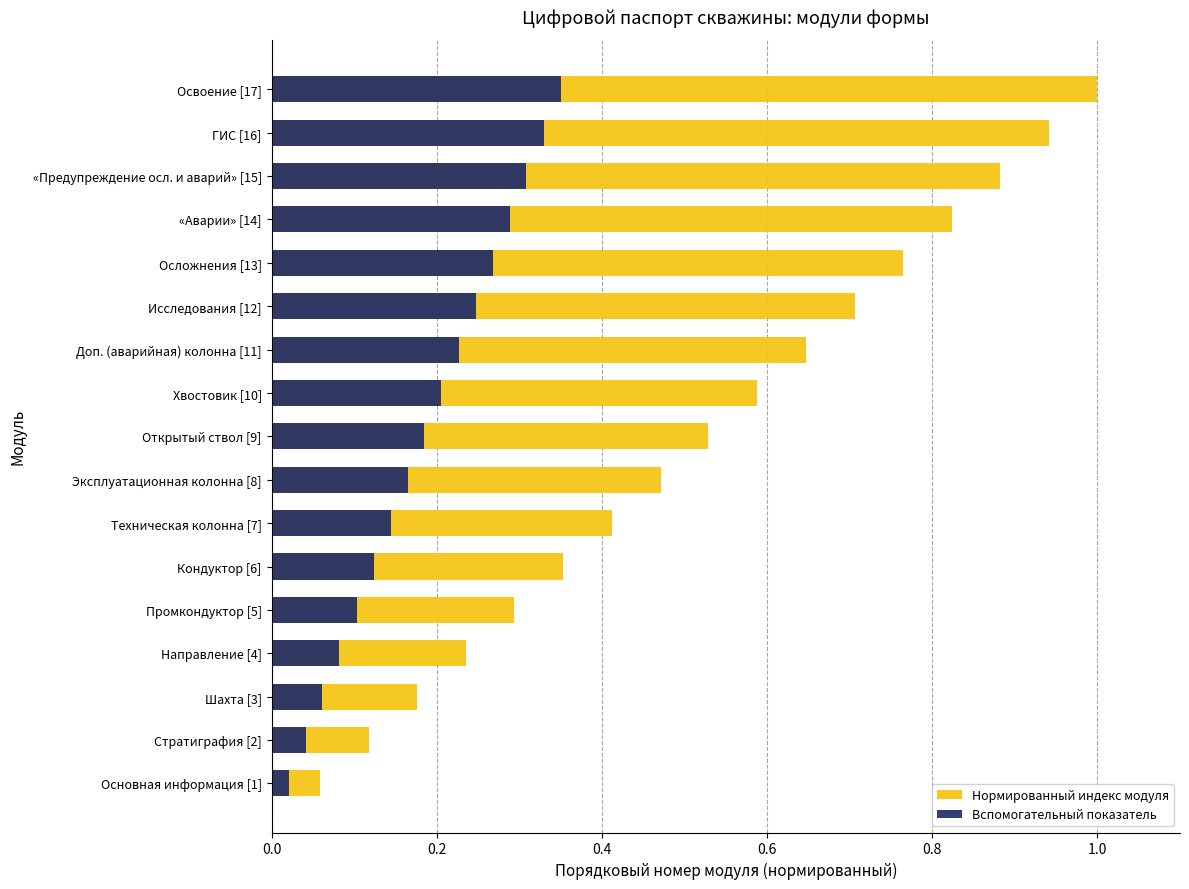

At «Аварии» [14], list the series in order from smallest to largest.

Вспомогательный показатель, Нормированный индекс модуля